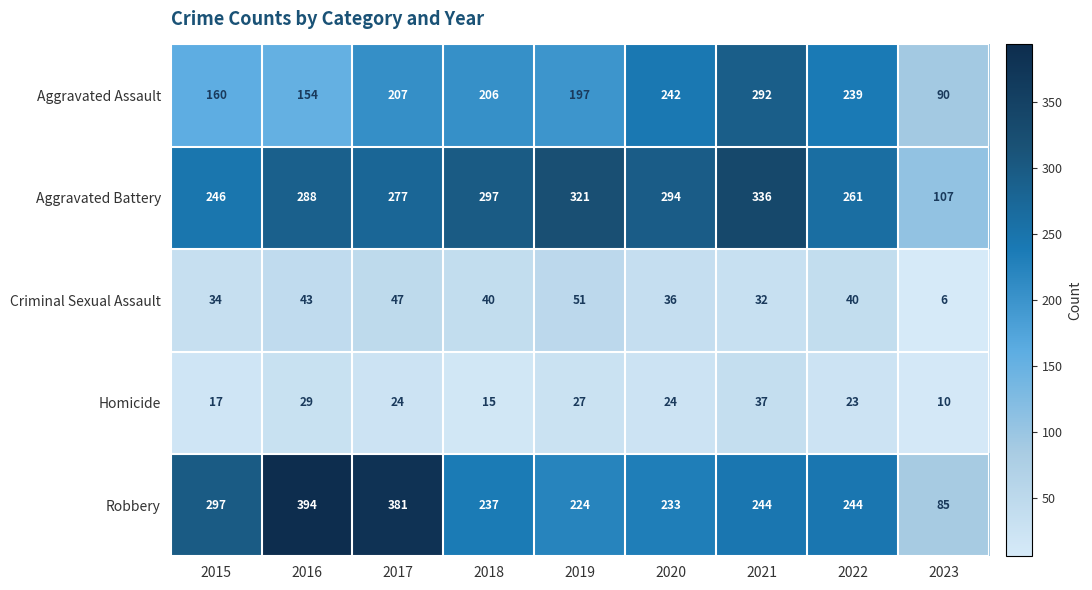

At how many categories does at least one series exceed 343?

2